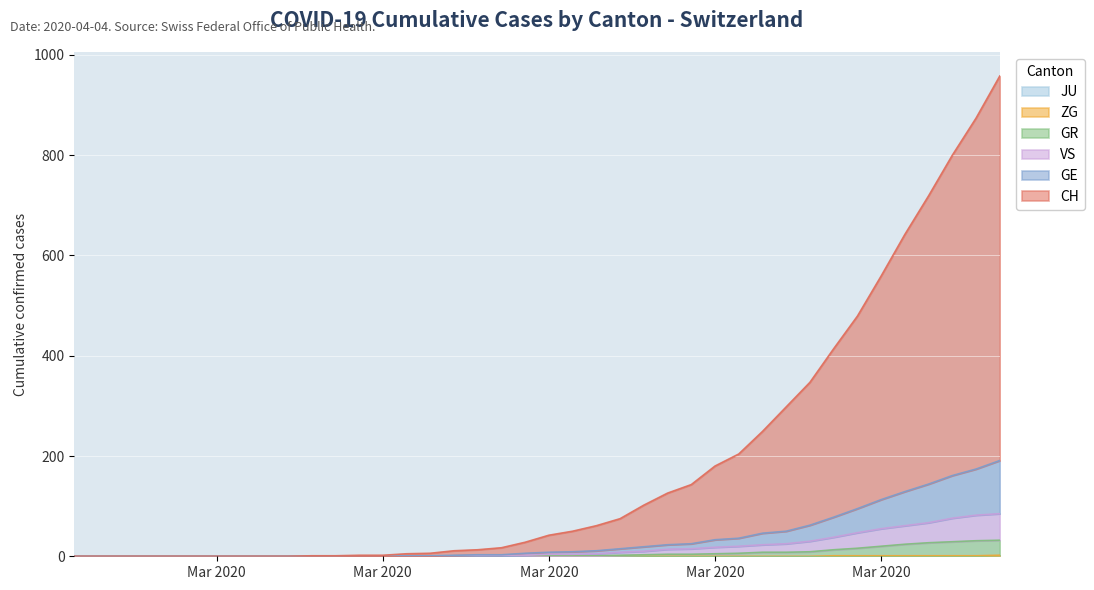

What is the total value across all series at 2020-04-04?

1268